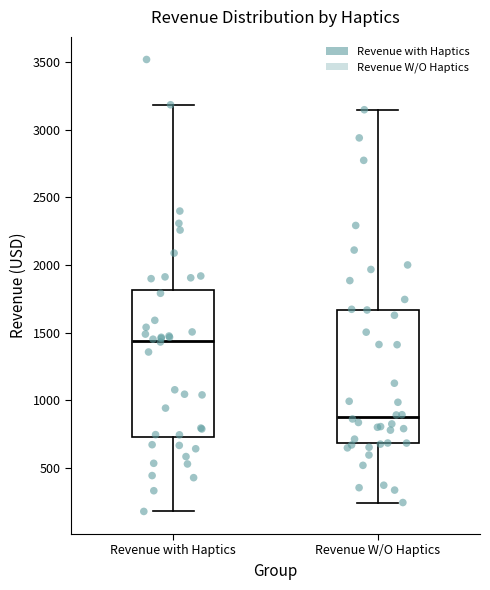

Where does the median line of the box for Revenue with Haptics sit on the y-axis? The values are not printed on the chart, so give them approximately, as read against the axis.

1450